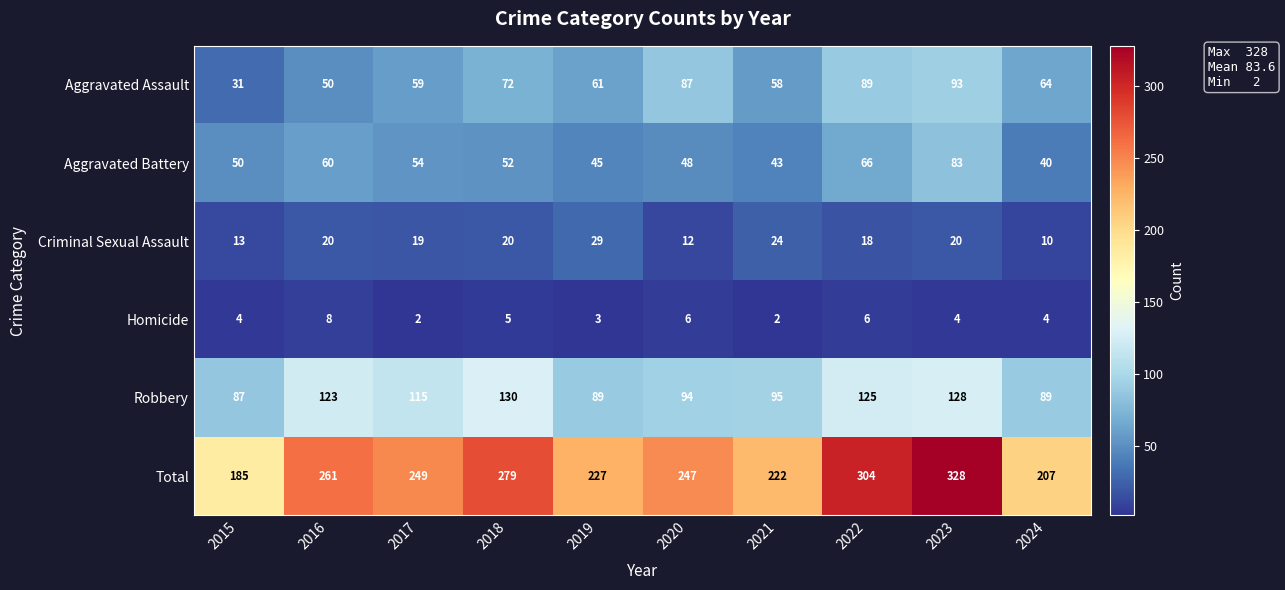

Which series has the largest range (max minus min)?

Total